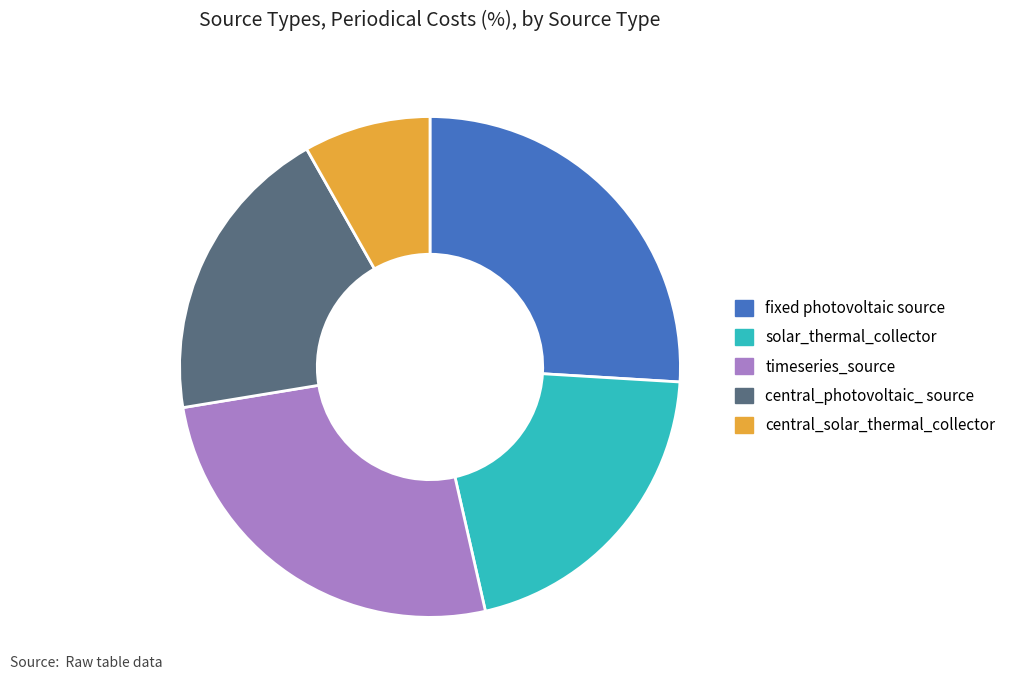

How many segments does this pie chart have?

5